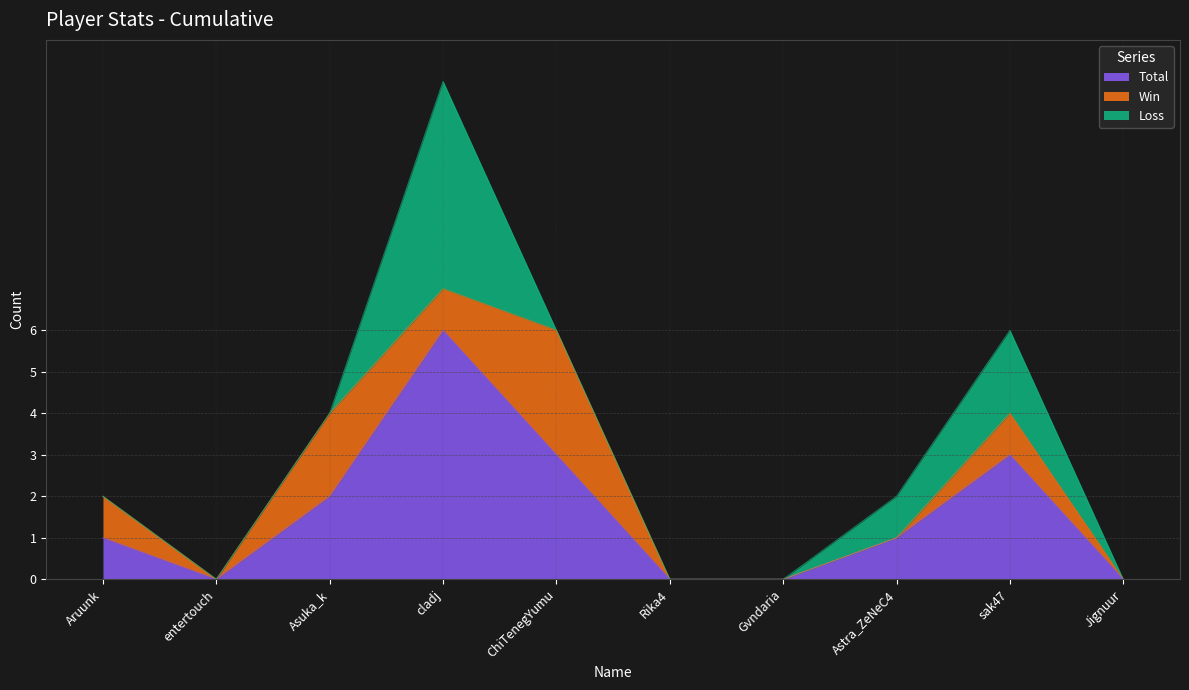

How many lines are shown in the chart?

3